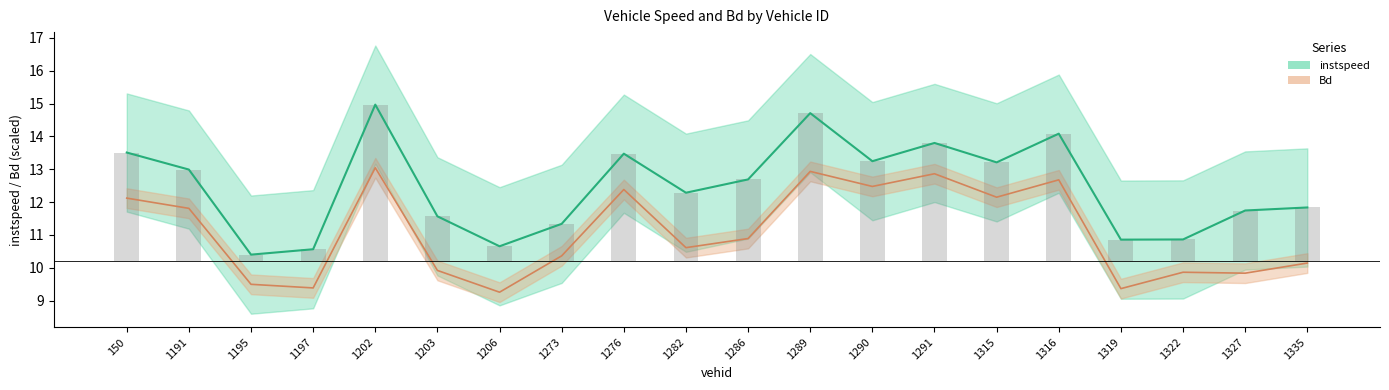

What is the total value across all series at 1203?

21.5